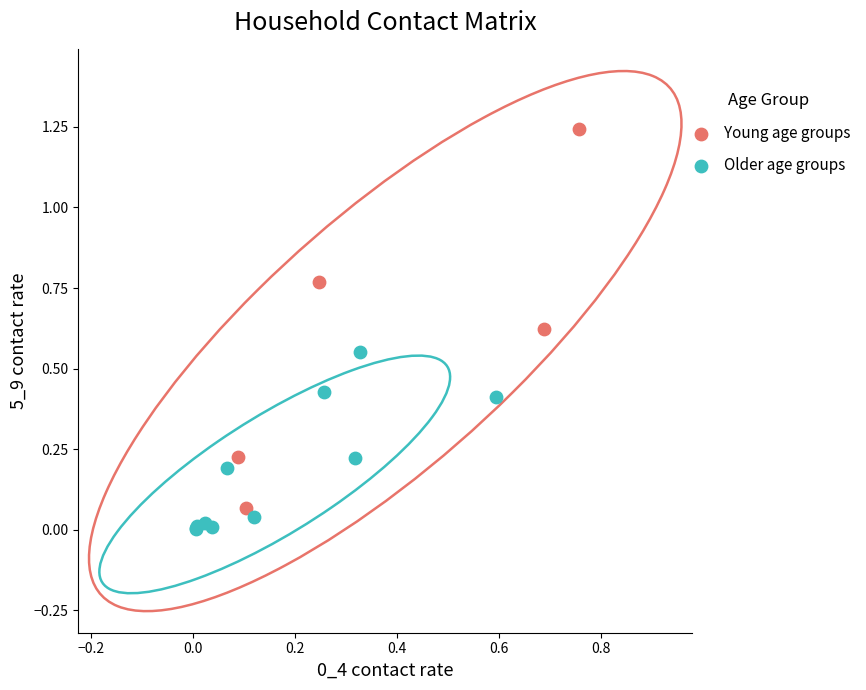

Which series has the widest spread of Y values?

Young age groups